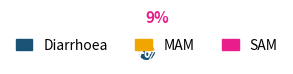

Which slice is the largest?

Diarrhoea